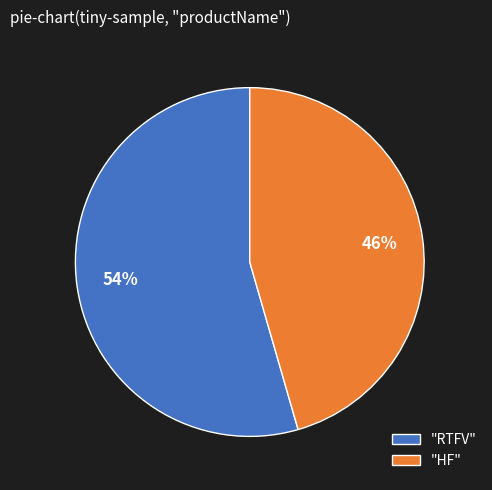

Between "RTFV" and "HF", which is larger?

"RTFV"